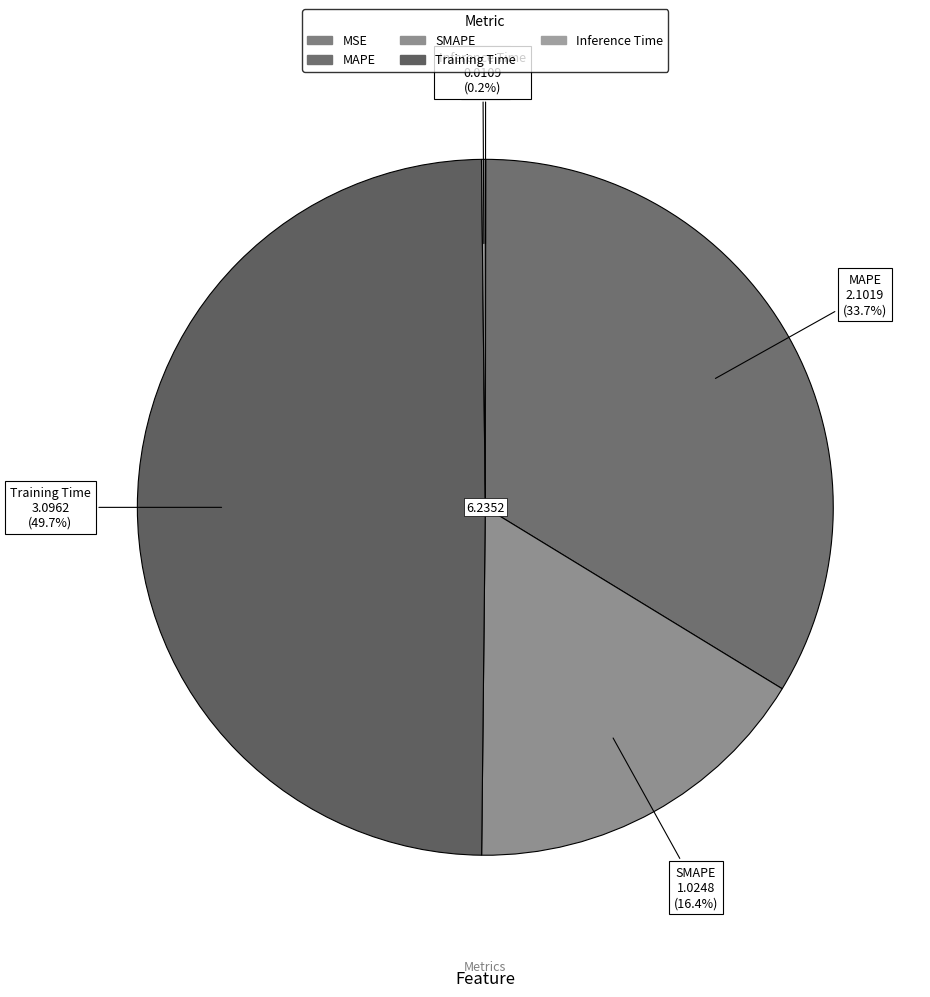

Between Training Time and MAPE, which is larger?

Training Time